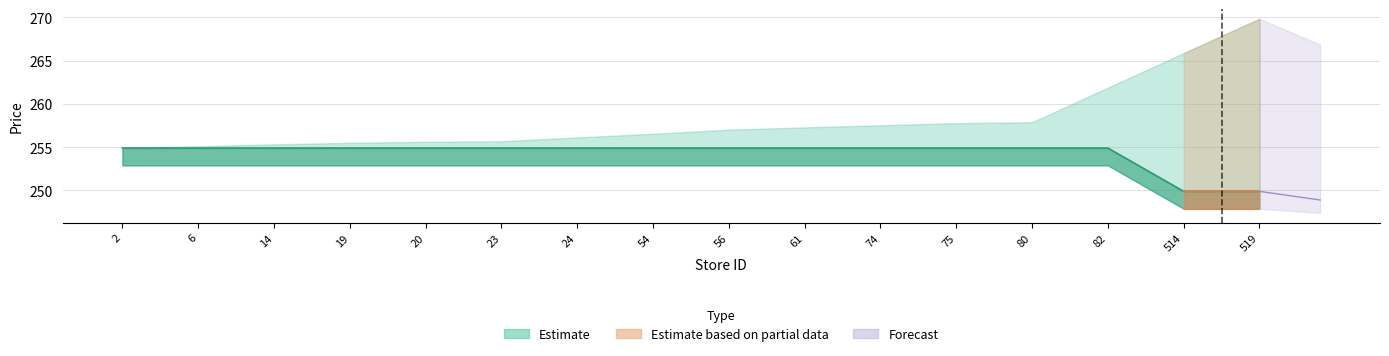

What is the ratio of the value at 61 to the value at 23?

1.0